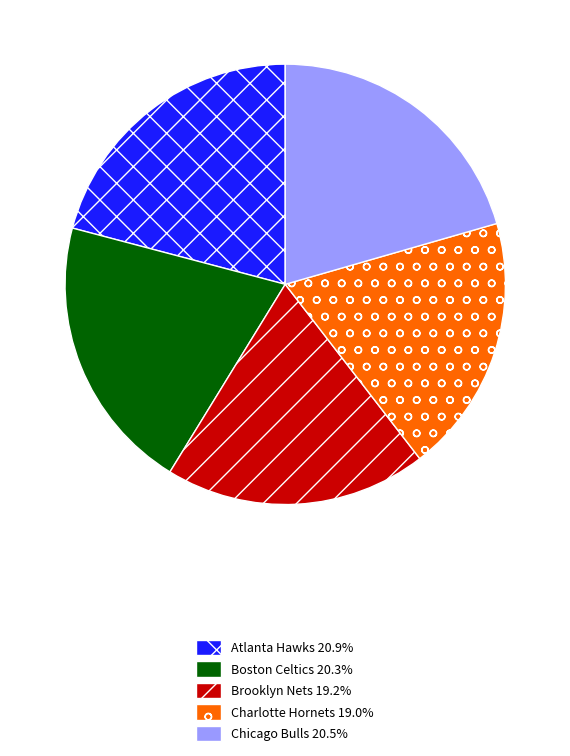

Is Chicago Bulls the majority of the pie?

No